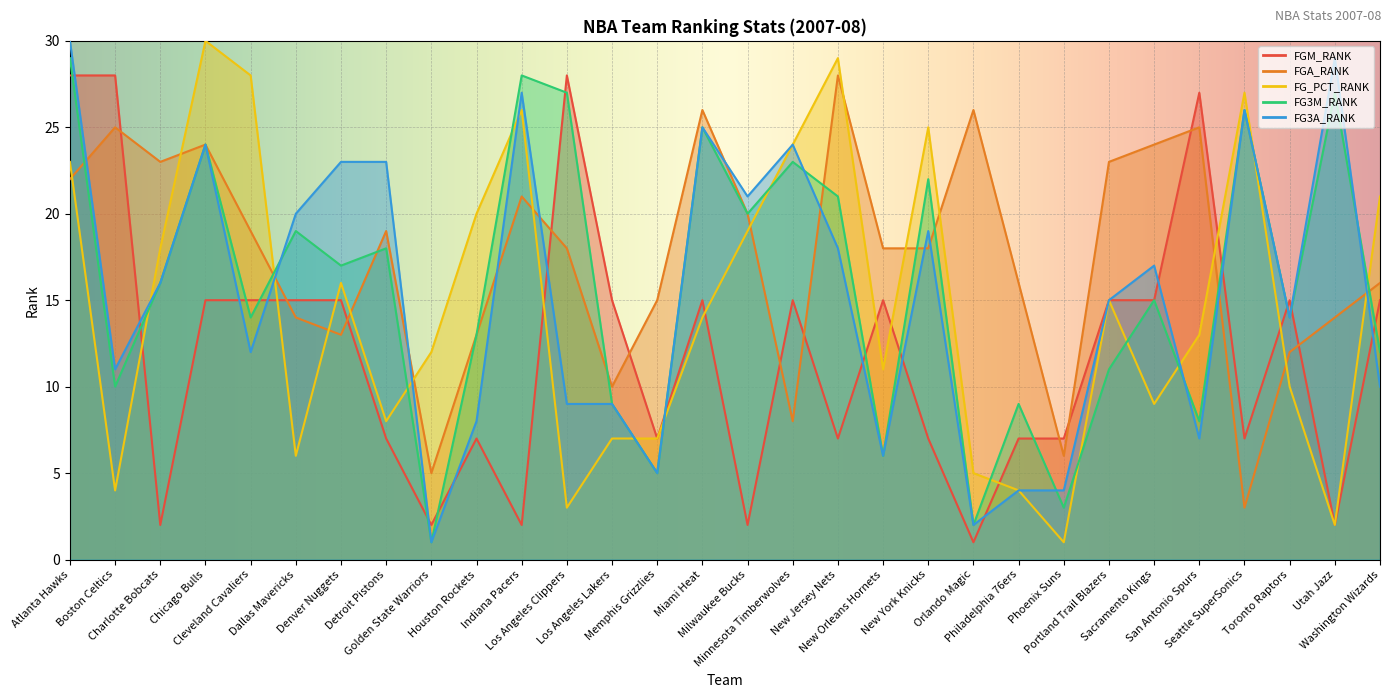

Between Atlanta Hawks and Utah Jazz, which series saw the biggest shift?

FGM_RANK